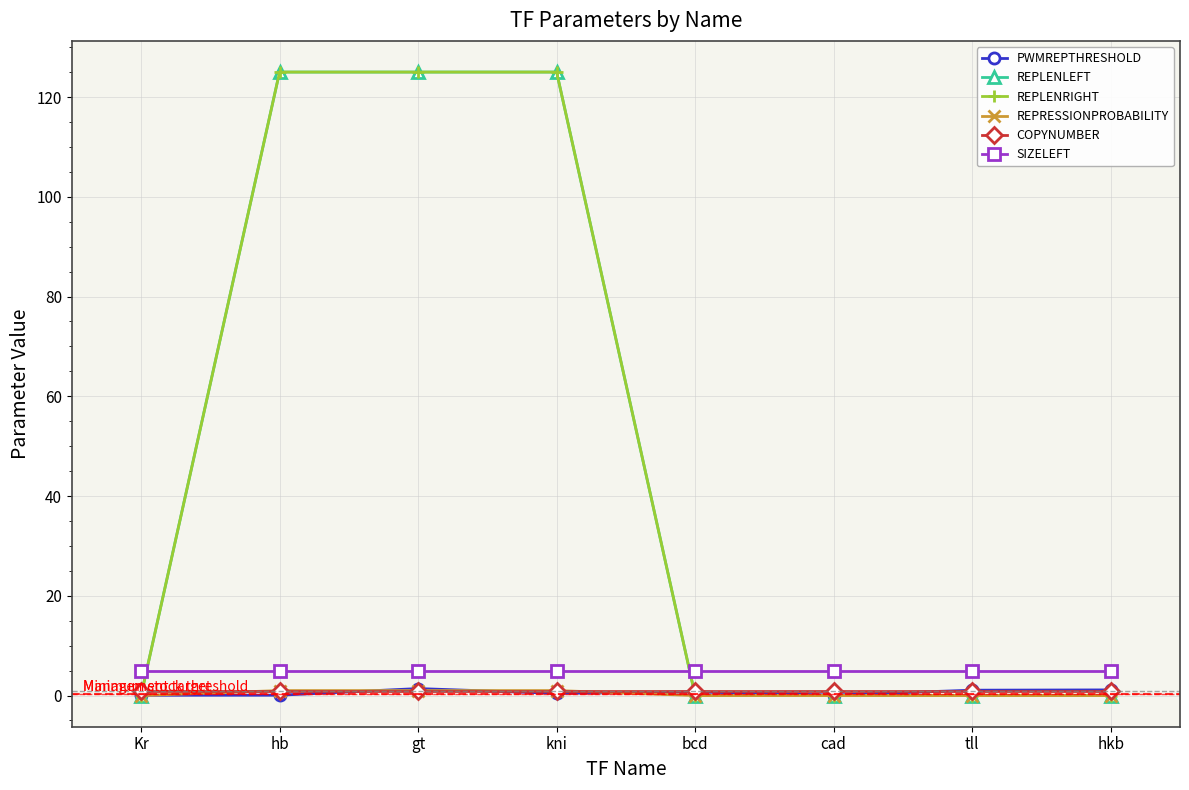

Does the chart have visible grid lines?

Yes